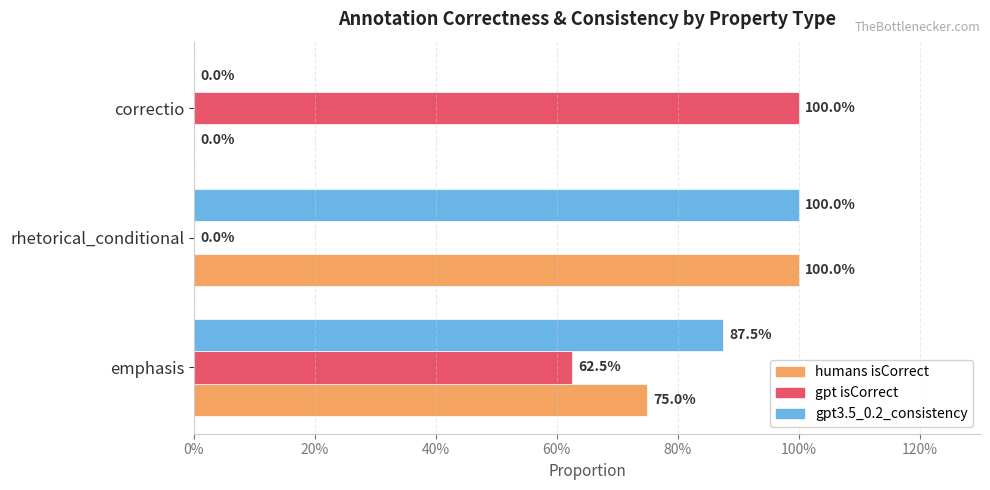

At which label does humans isCorrect reach its peak?

rhetorical_conditional